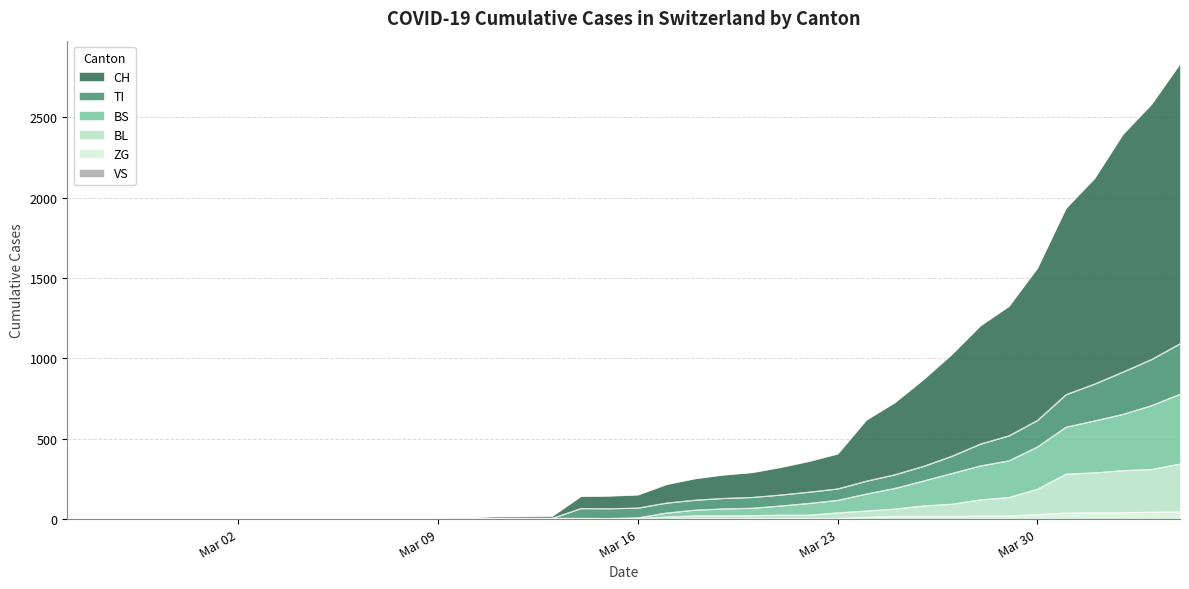

The value of ZG at 29 is 11. True or false?

False